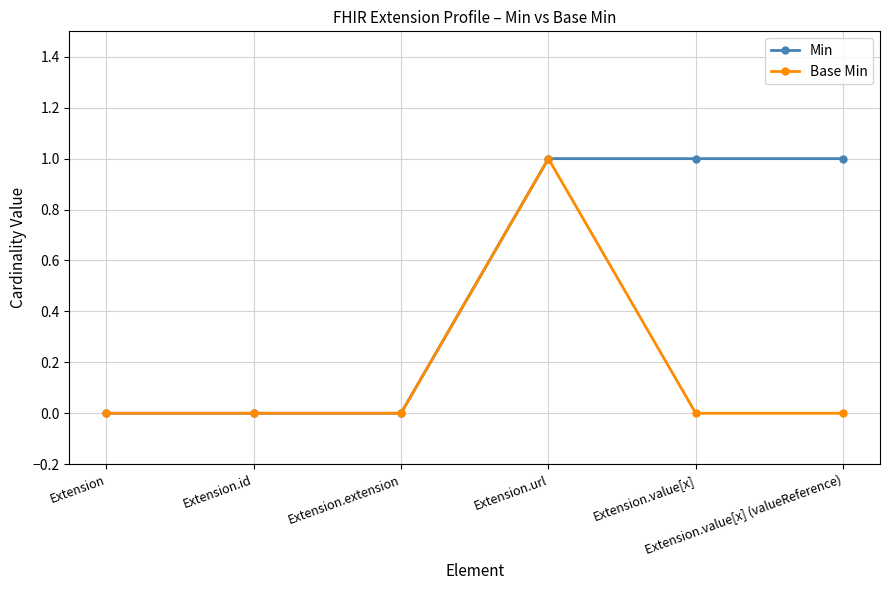

True or false: Base Min has more than 0 interior local peaks.

True